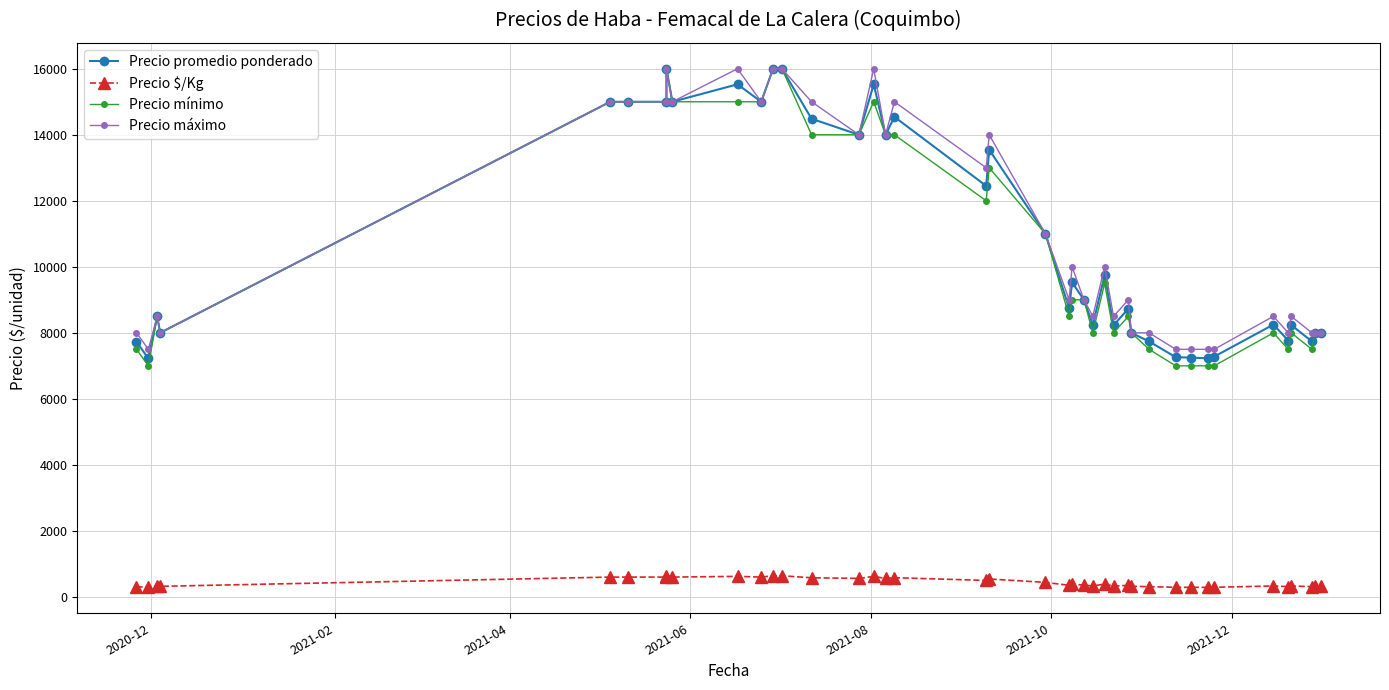

Reading left to right, extract all data points from this chart.

Precio promedio ponderado: 7733	7222	8500	8000	15000	15000	15000	16000	15000	15529	15000	16000	16000	14485	14000	15533	14000	14542	12450	13545	11000	8740	9529	9000	8238	9750	8227	8733	8000	7740	7262	7250	7227	7278	8250	7767	8238	7739	8000	8000
Precio $/Kg: 309	289	340	320	600	600	600	640	600	621	600	640	640	579	560	621	560	582	498	542	440	350	381	360	330	390	329	349	320	310	290	290	289	291	330	311	330	310	320	320
Precio mínimo: 7500	7000	8500	8000	15000	15000	15000	16000	15000	15000	15000	16000	16000	14000	14000	15000	14000	14000	12000	13000	11000	8500	9000	9000	8000	9500	8000	8500	8000	7500	7000	7000	7000	7000	8000	7500	8000	7500	8000	8000
Precio máximo: 8000	7500	8500	8000	15000	15000	15000	16000	15000	16000	15000	16000	16000	15000	14000	16000	14000	15000	13000	14000	11000	9000	10000	9000	8500	10000	8500	9000	8000	8000	7500	7500	7500	7500	8500	8000	8500	8000	8000	8000